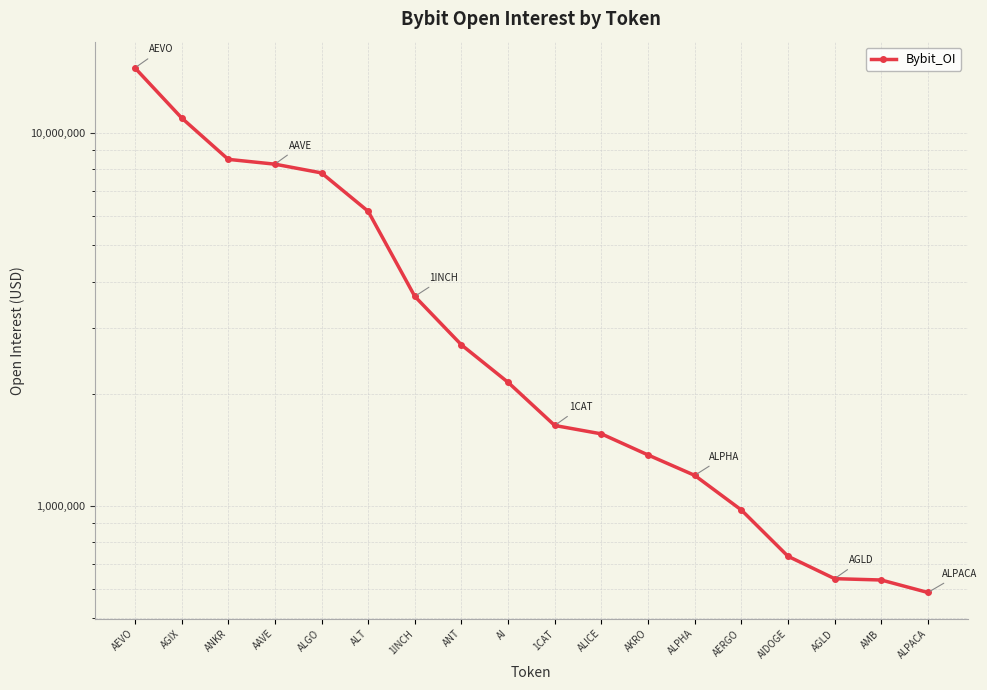

Rank the categories by value from lowest to highest.

ALPACA, AMB, AGLD, AIDOGE, AERGO, ALPHA, AKRO, ALICE, 1CAT, AI, ANT, 1INCH, ALT, ALGO, AAVE, ANKR, AGIX, AEVO